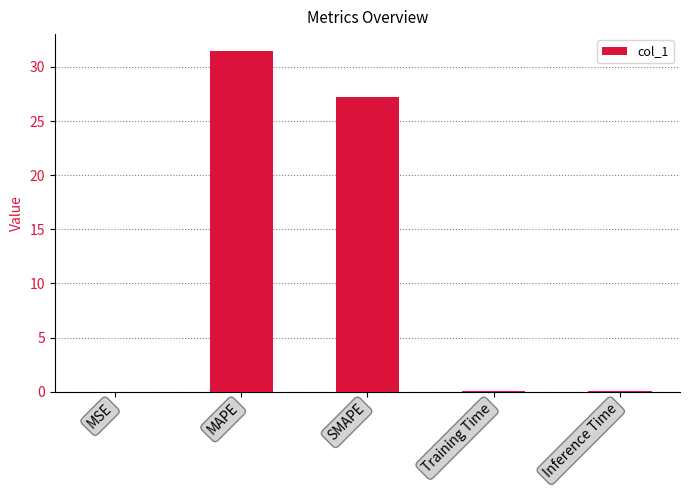

Where is the data nearest to the value 15?

SMAPE